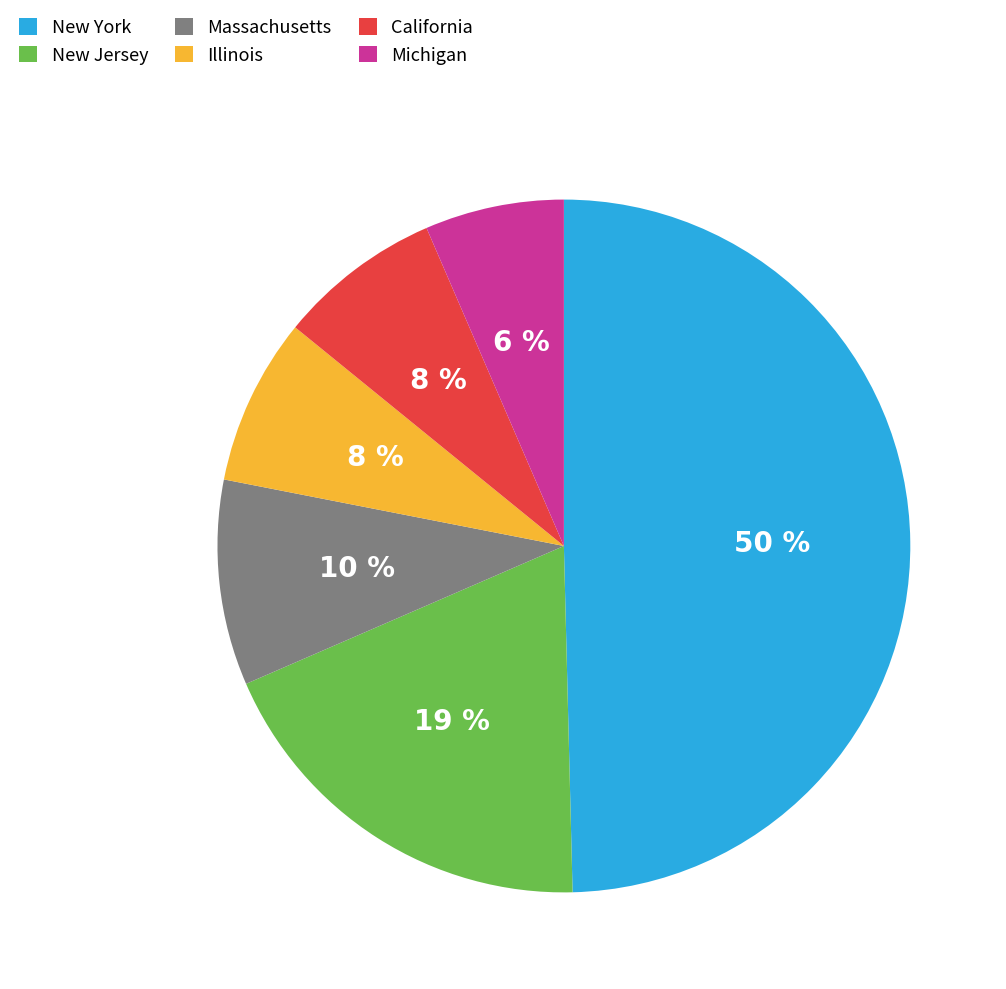

To the nearest percent, what is the average slice percentage?

17%